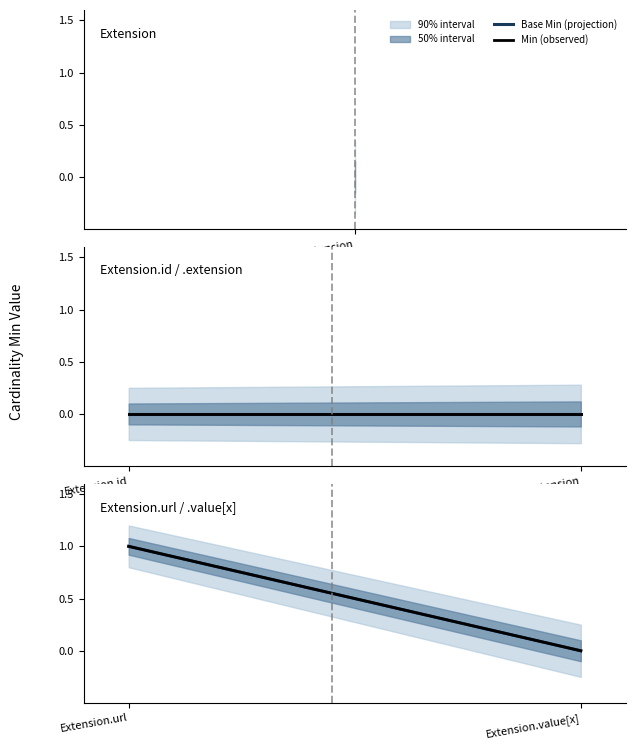

At Extension.extension, list the series in order from smallest to largest.

Min, Base Min